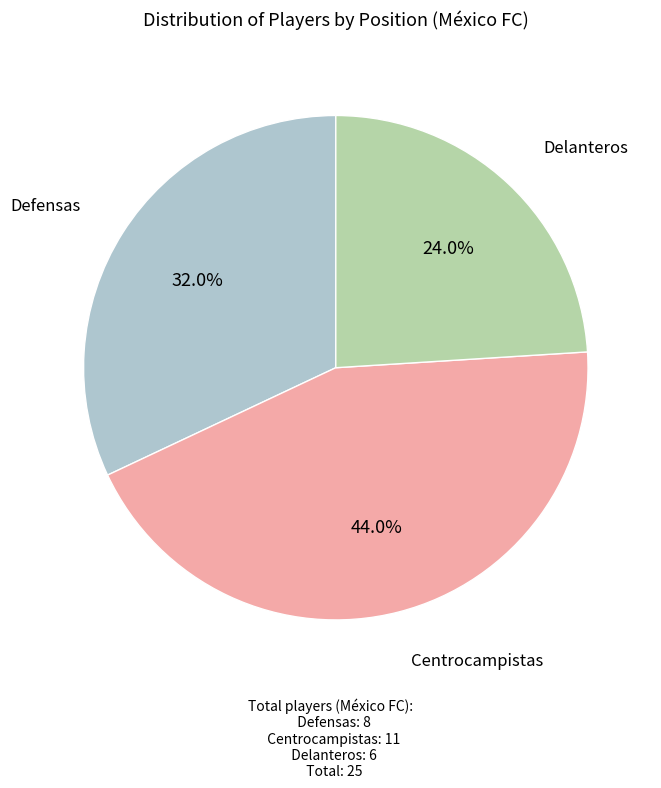

Which category has the biggest portion of the pie?

Centrocampistas